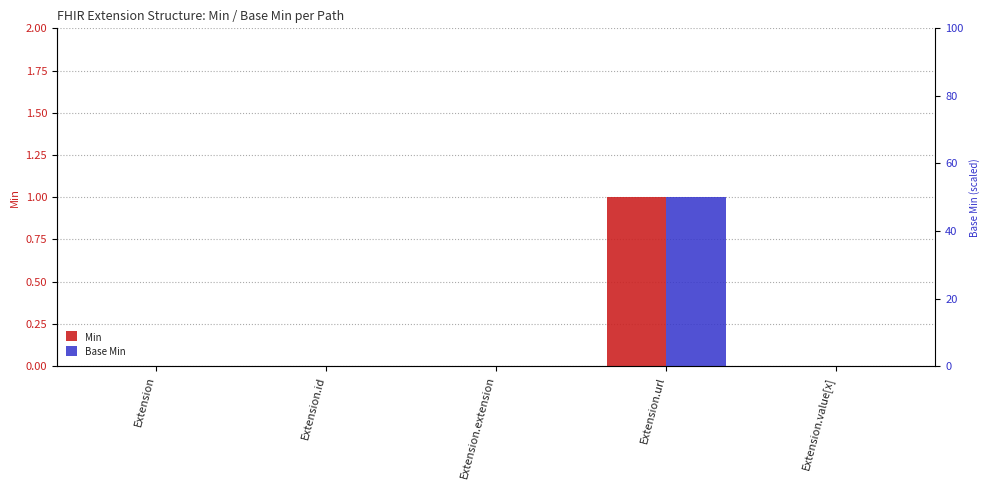

Rank the series by their maximum value, from lowest to highest.

Min, Base Min